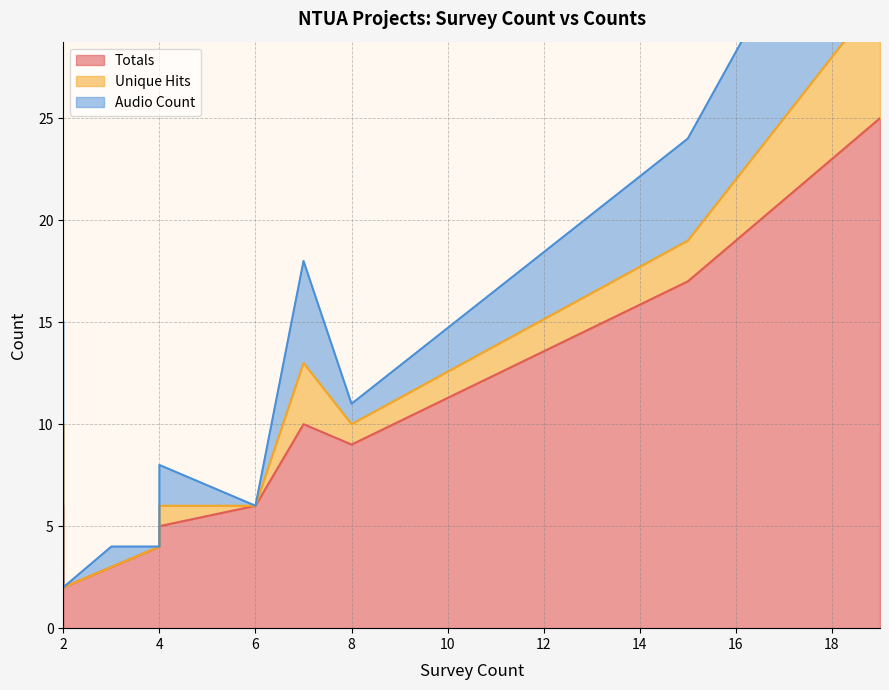

Does the chart have visible grid lines?

Yes